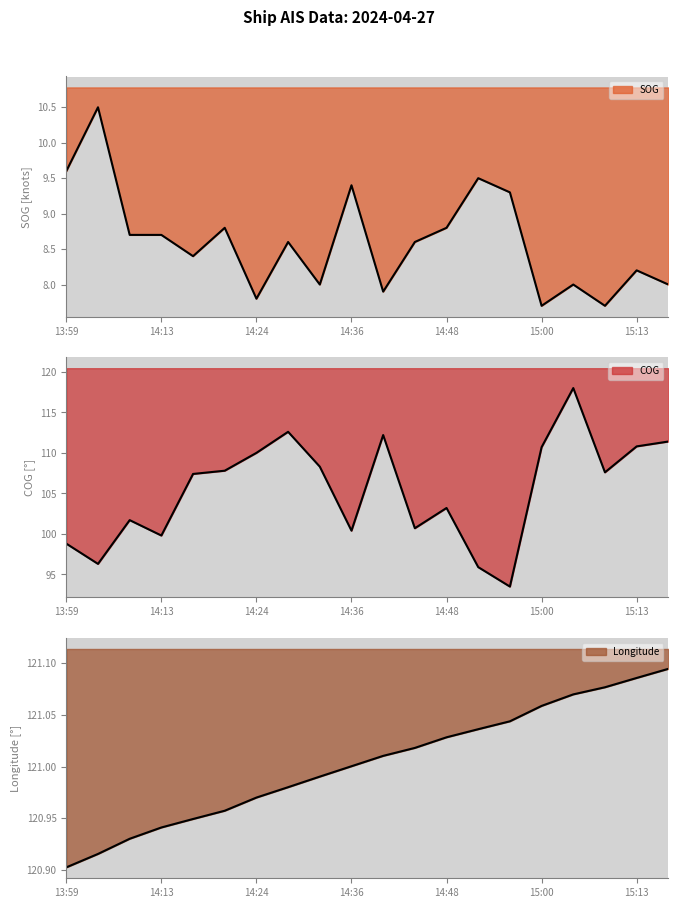

At which category is the sum across all series the highest?

15:06